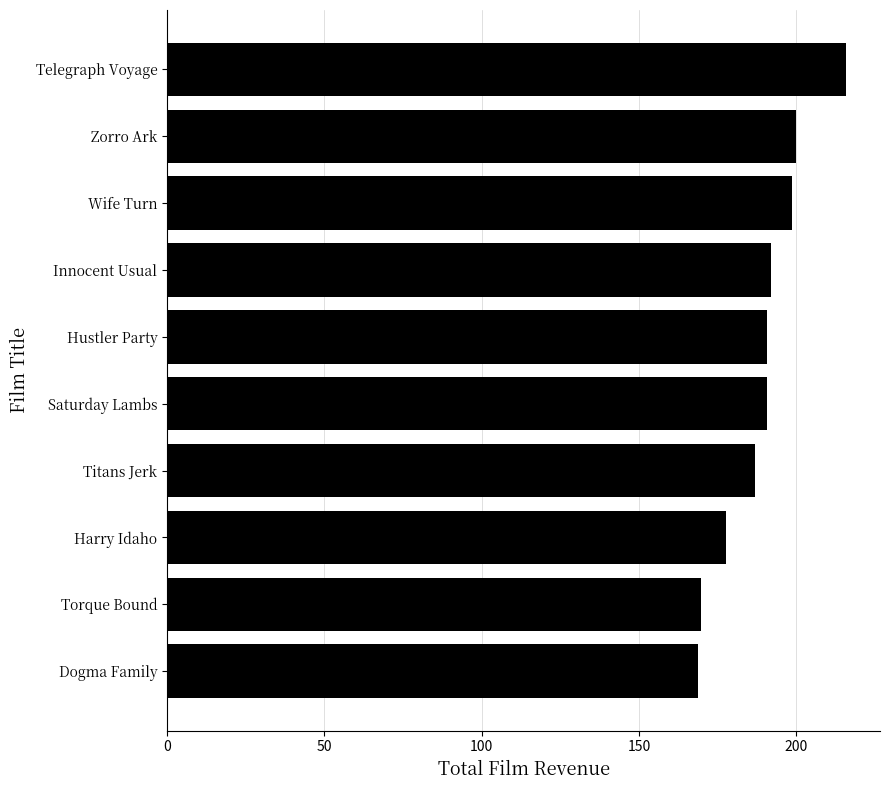

Are the bars grouped side by side (vs. stacked)?

No